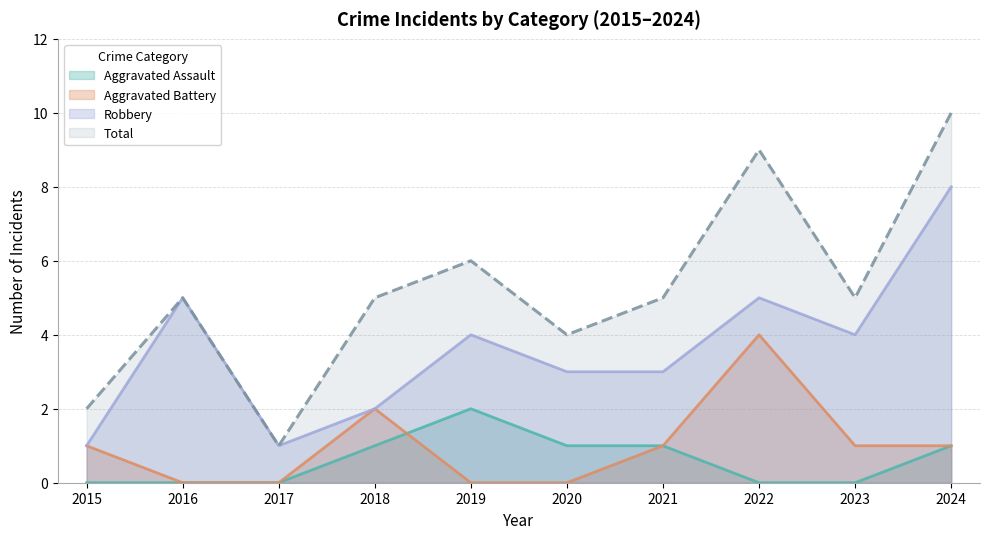

Rank the categories by Robbery value from highest to lowest.

2024, 2016, 2022, 2019, 2023, 2020, 2021, 2018, 2015, 2017